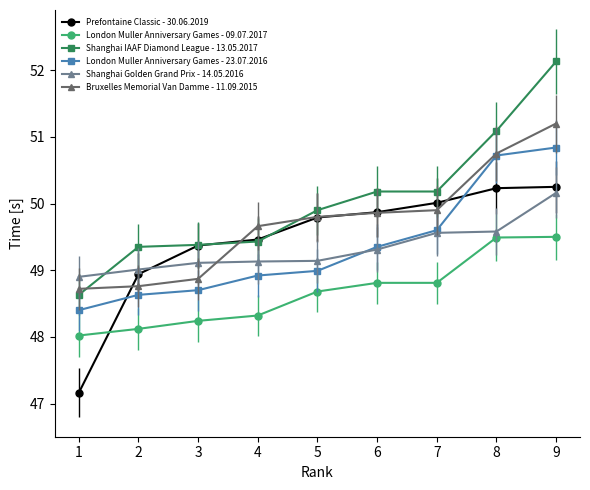

How many data points in Shanghai Golden Grand Prix - 14.05.2016 are less than 49?

1